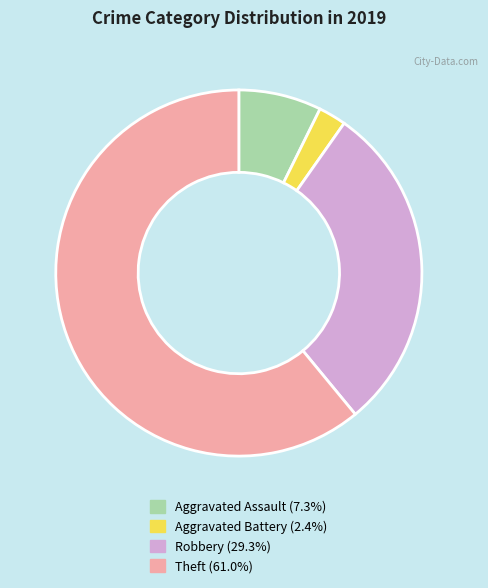

Is the sum of Robbery and Aggravated Assault greater than half?

No